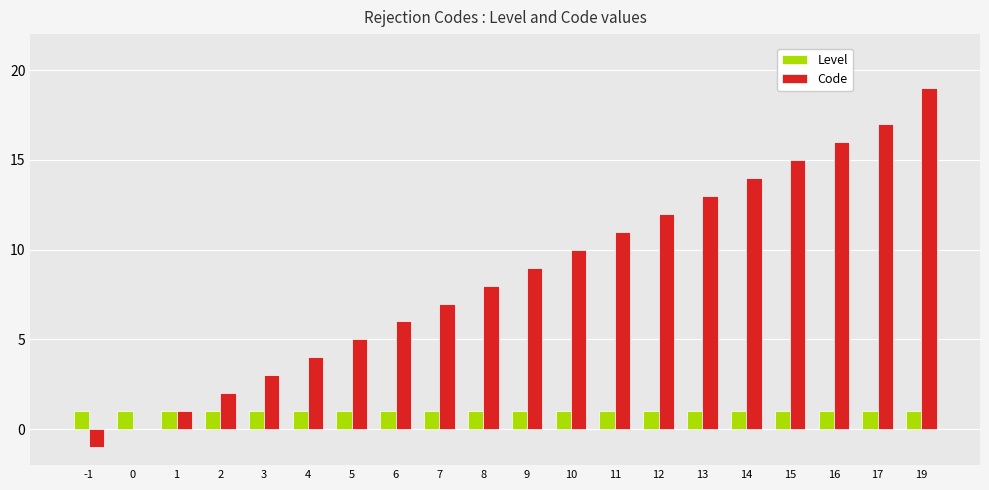

The value of Code at 4 is 2. True or false?

False